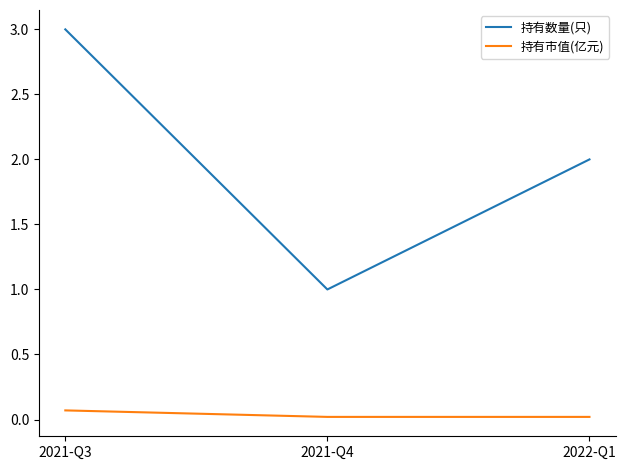

Which category has the highest value across all series?

2021-Q3